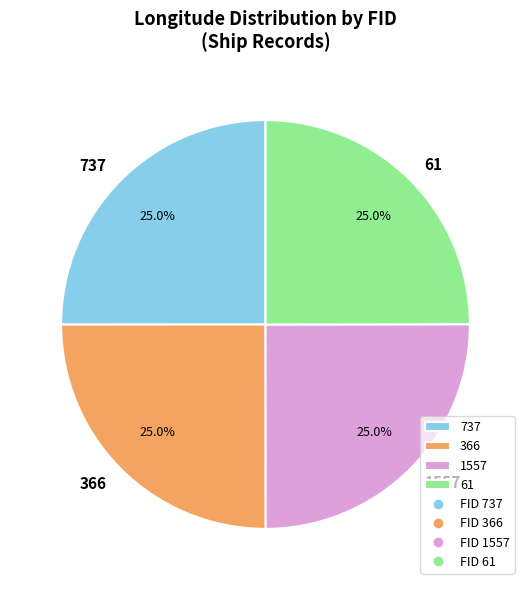

To the nearest percent, what is the average slice percentage?

25%